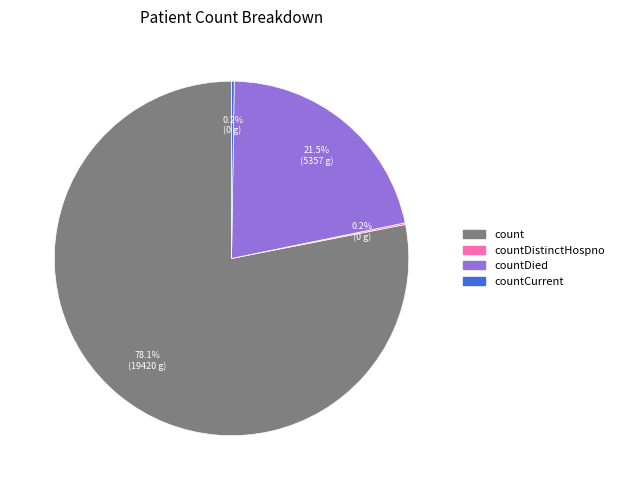

Combined, what portion of the pie is countDied and count?

99.6%